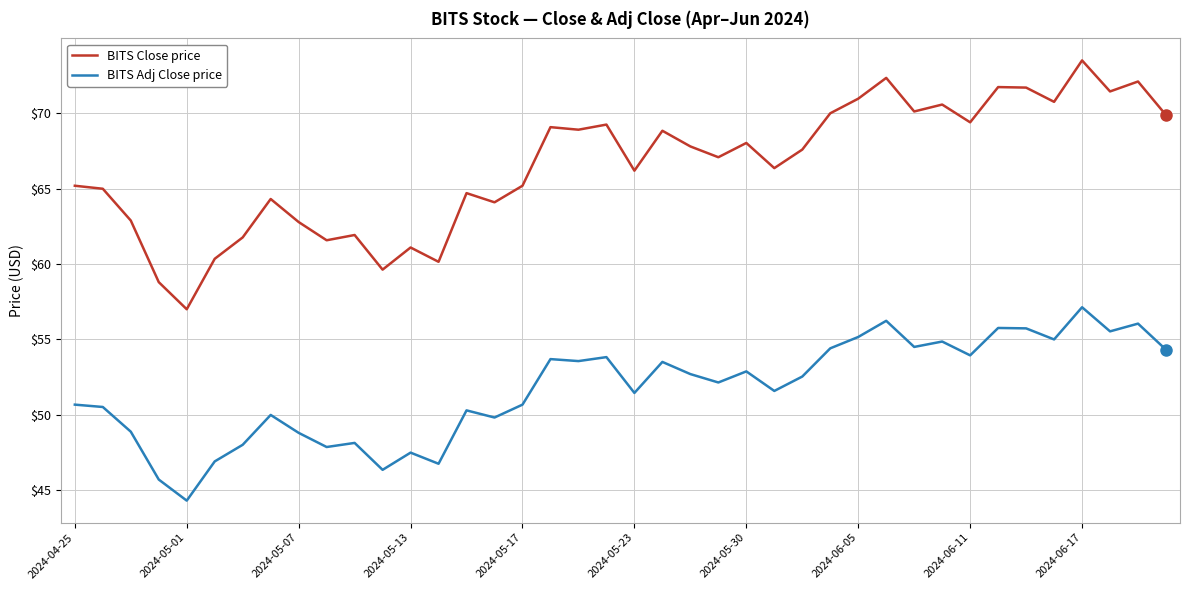

List the series in order of their overall mean, lowest first.

BITS Adj Close price, BITS Close price